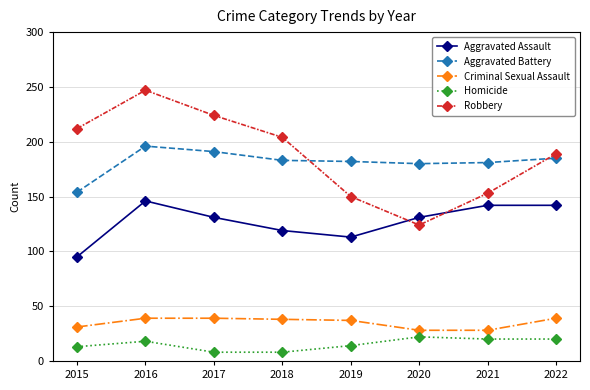

Where is the first local maximum for Robbery?

2016